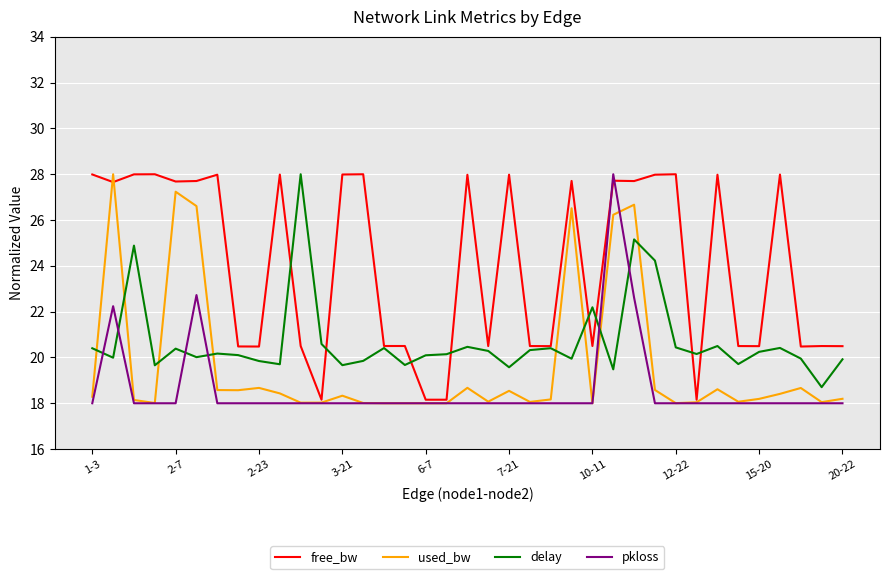

Which series ends up on top after the final intersection of delay and pkloss?

delay